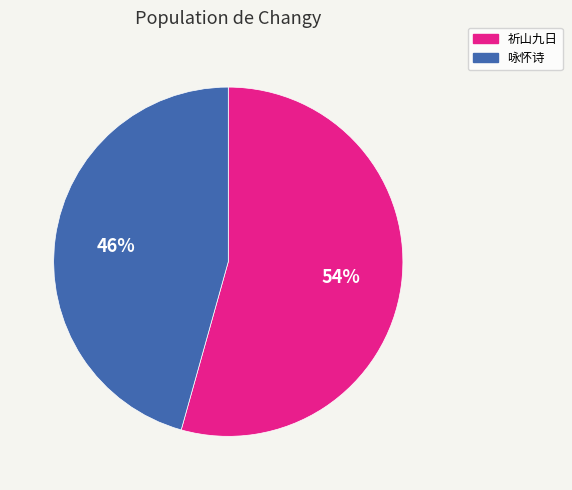

To the nearest percent, what is the average slice percentage?

50%